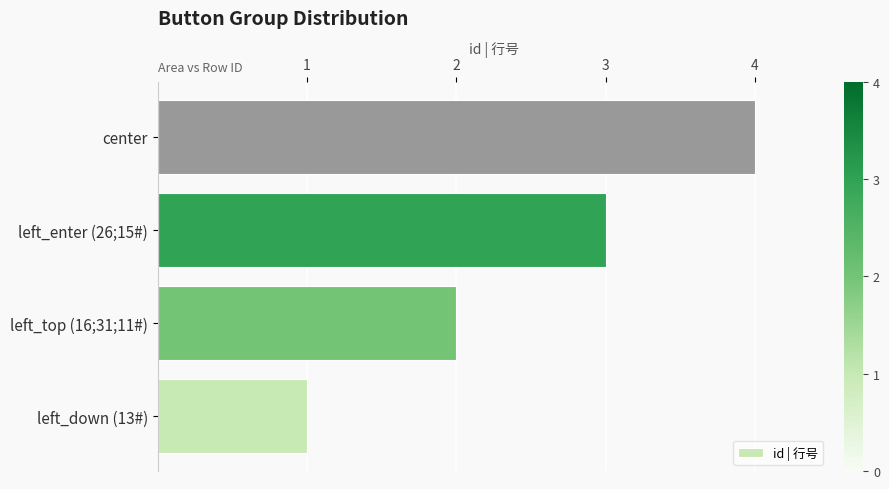

Read the value at left_enter (26;15#).

3